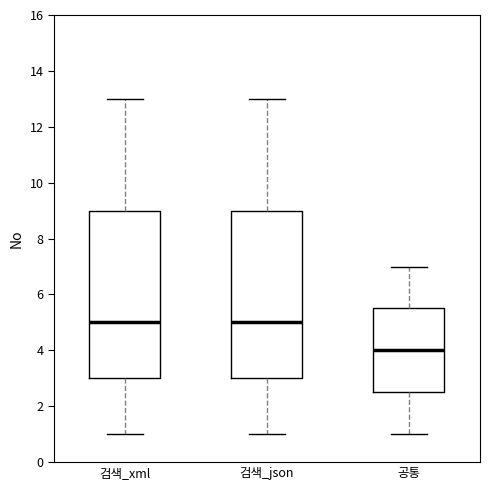

Reading left to right, read every box against the y-axis: the position of its median line, the range the box covers, and the ends of its whiskers. The values are not printed on the chart, so give them approximately, as read against the axis.

검색_xml: median 5.0, box 3.0 to 9.0, whiskers 1.0 to 13.0
검색_json: median 5.0, box 3.0 to 9.0, whiskers 1.0 to 13.0
공통: median 4.0, box 2.6 to 5.6, whiskers 1.0 to 7.0